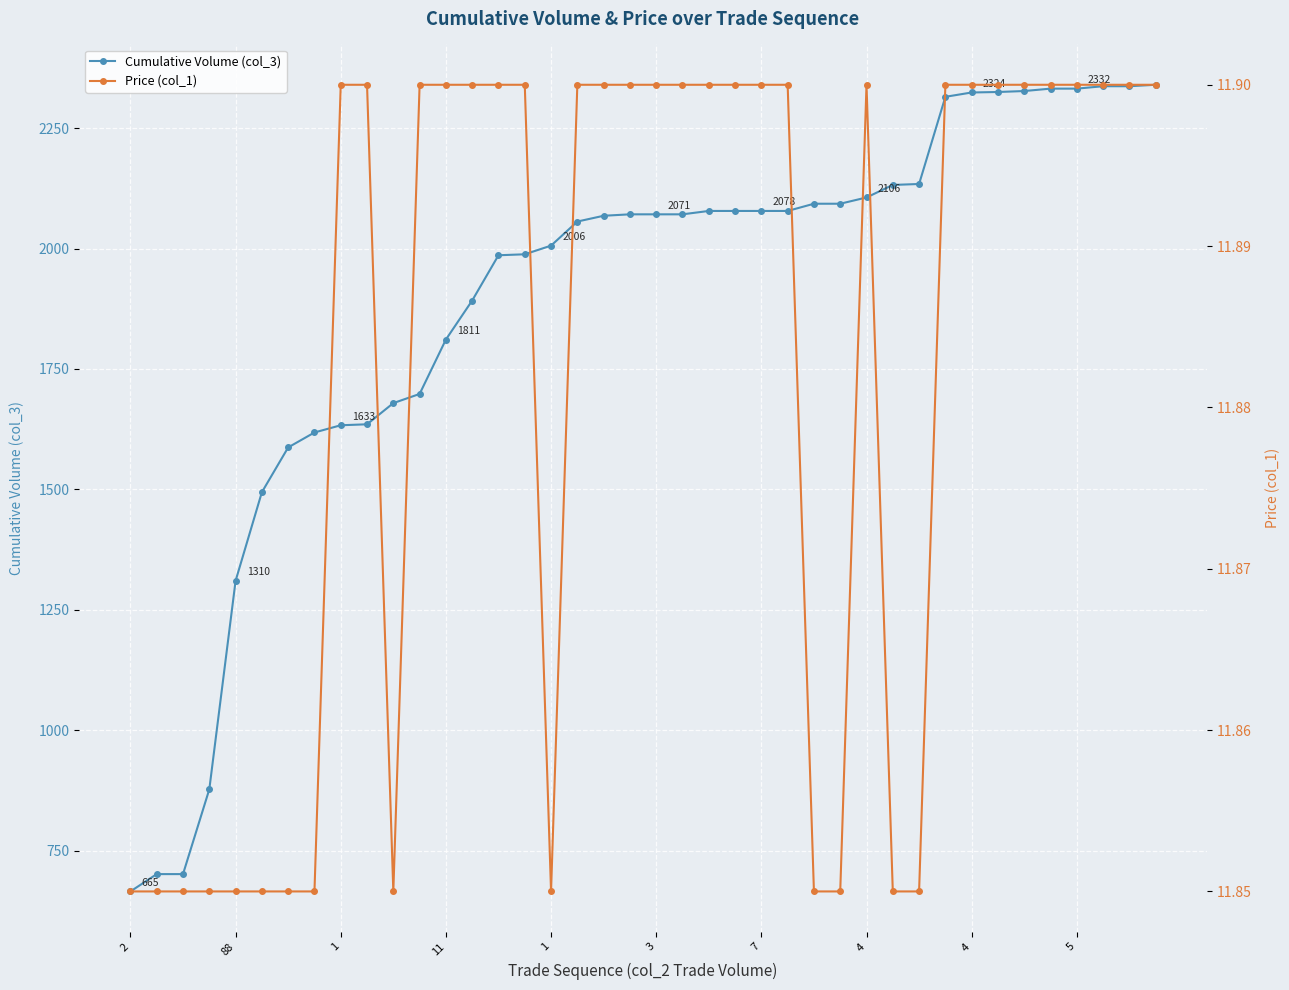

What is the minimum value shown in the chart?

11.8